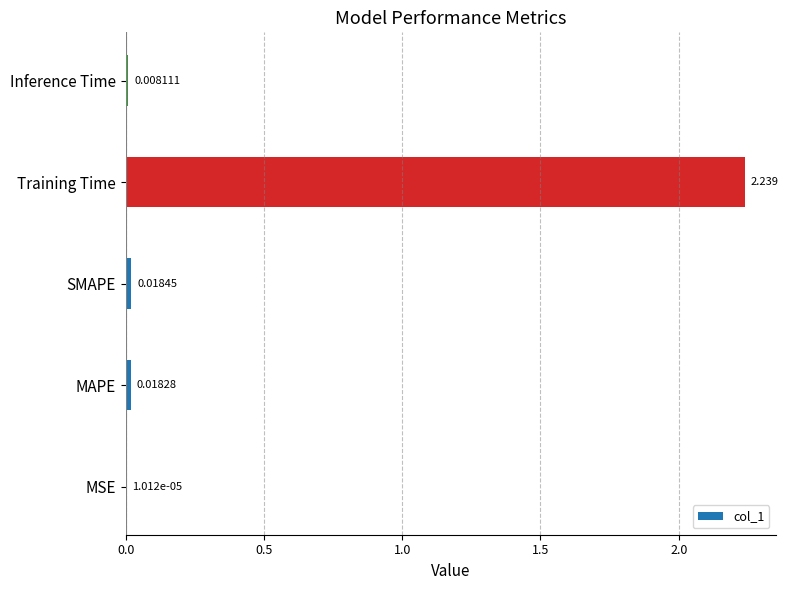

Where is the data nearest to the value 1?

SMAPE